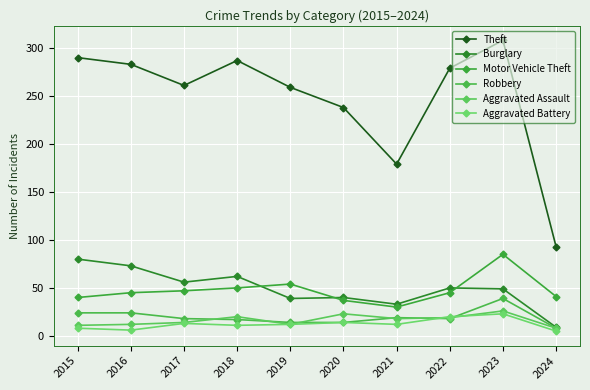

What are all the series names shown in the legend?

Theft, Burglary, Motor Vehicle Theft, Robbery, Aggravated Assault, Aggravated Battery